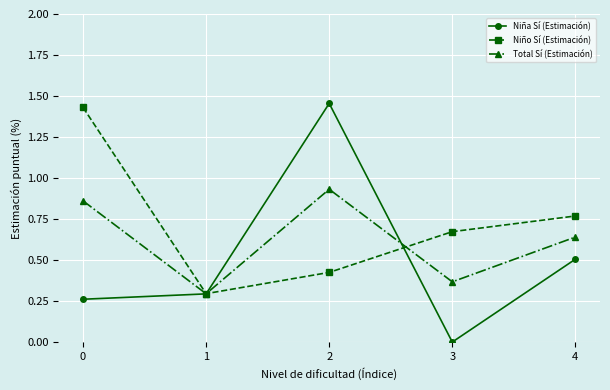

What are all the series names shown in the legend?

Niña Sí (Estimación), Niño Sí (Estimación), Total Sí (Estimación)